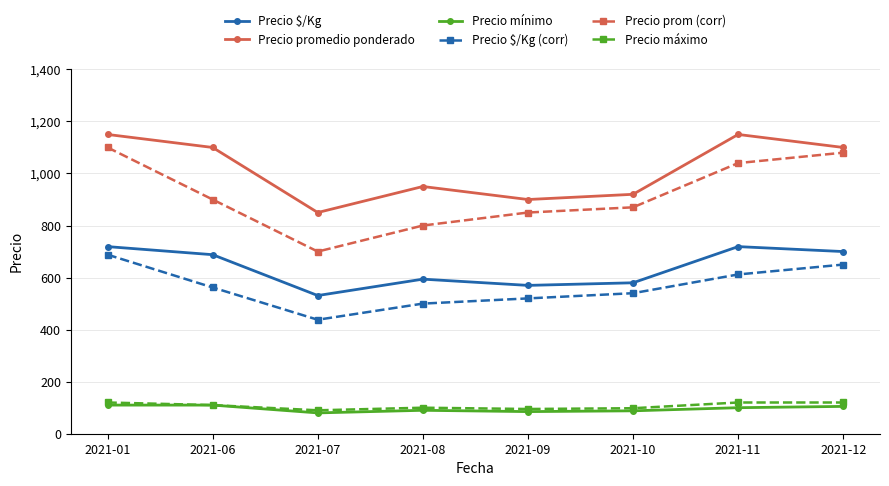

Count the number of categories in the chart.

8